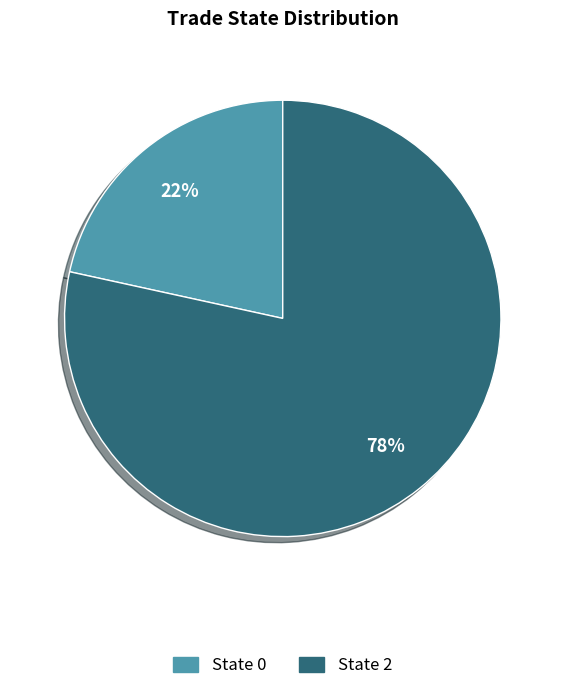

To the nearest percent, what portion does State 0 represent?

22%